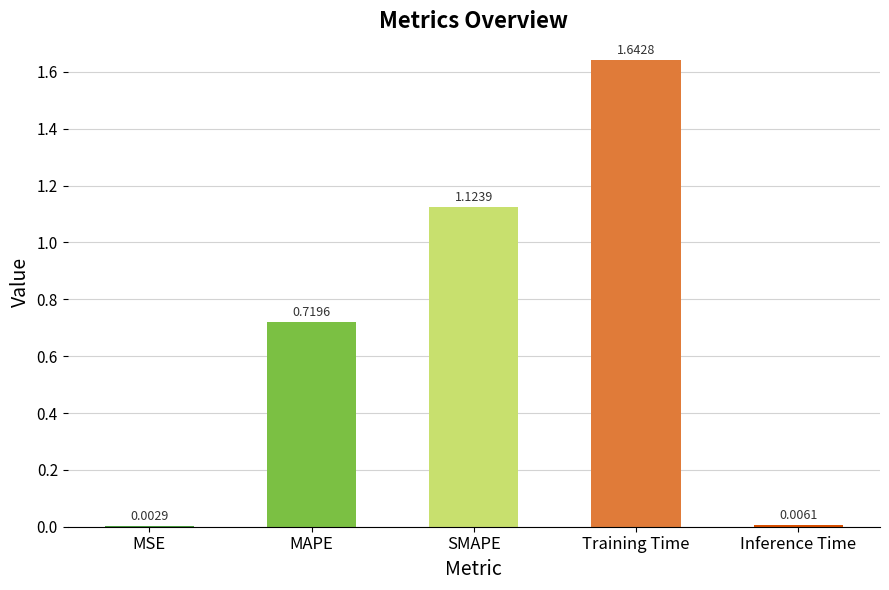

What is the change in value from SMAPE to Inference Time?

-1.1